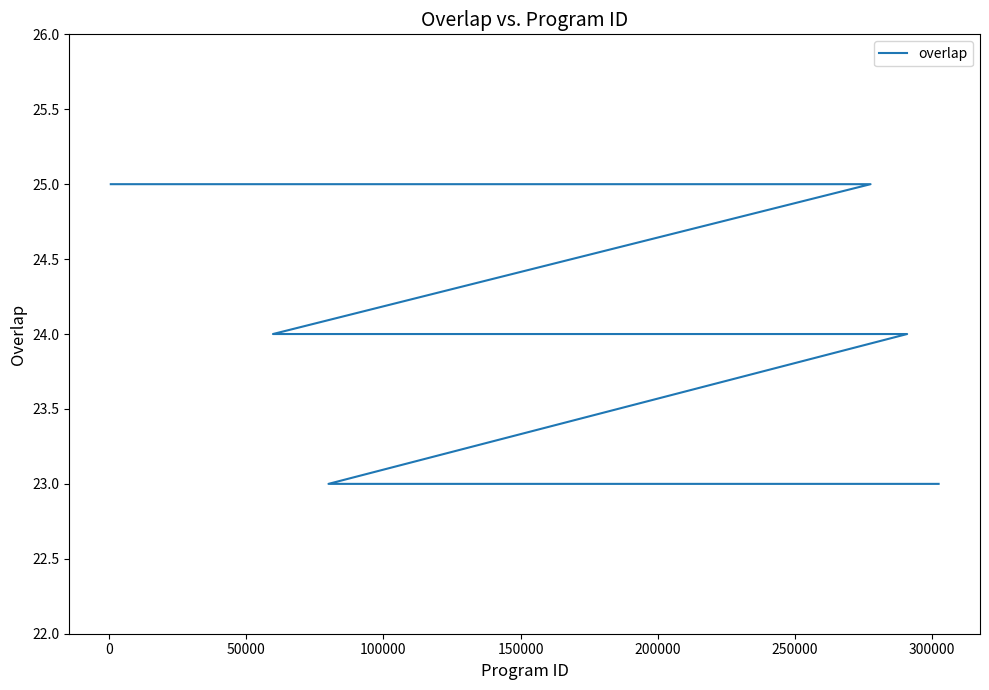

Does the chart have visible grid lines?

No